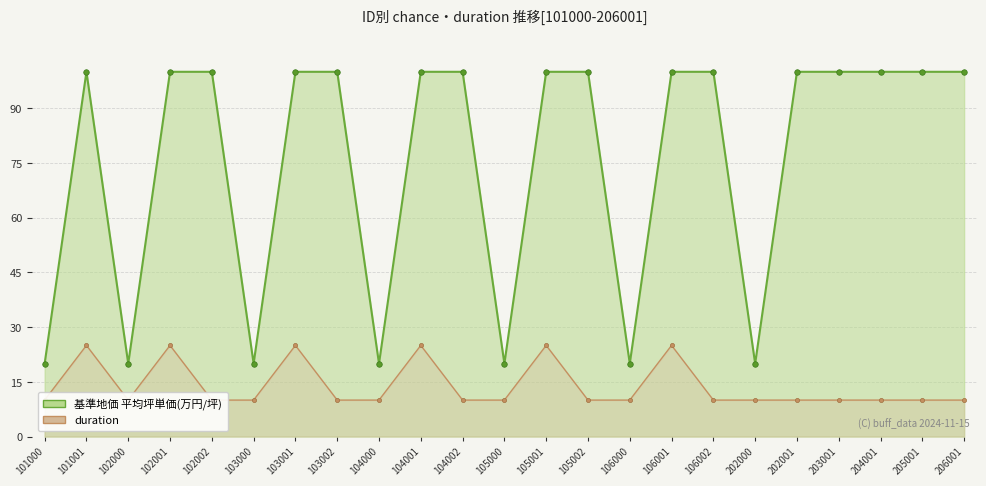

Is the value of 基準地価 平均坪単価(万円/坪) at 101001 greater than the value of duration at 104001?

Yes